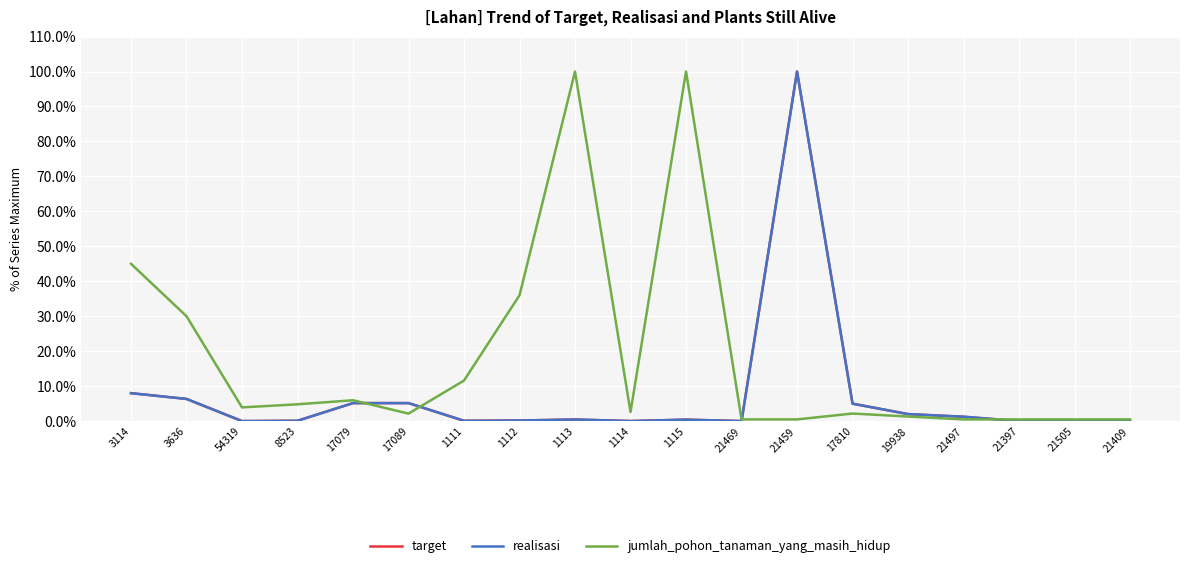

What is the difference between the maximum and second lowest values in the jumlah_pohon_tanaman_yang_masih_hidup series?

99.5